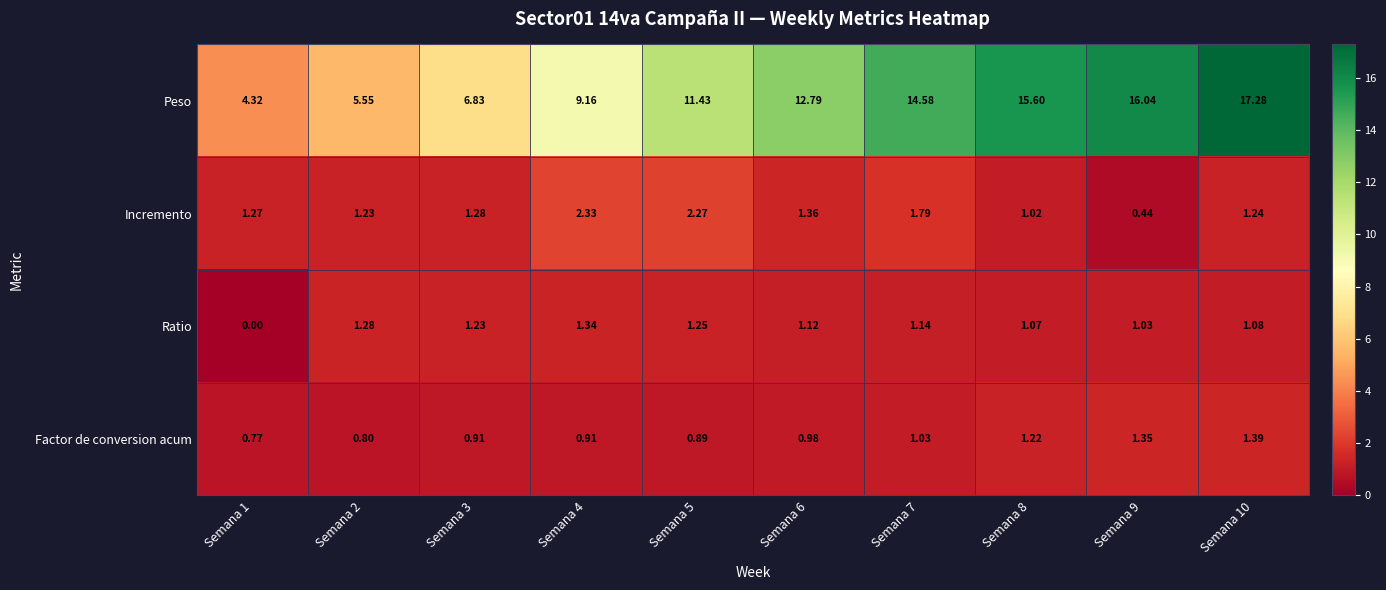

Which series has the widest spread of values?

Peso